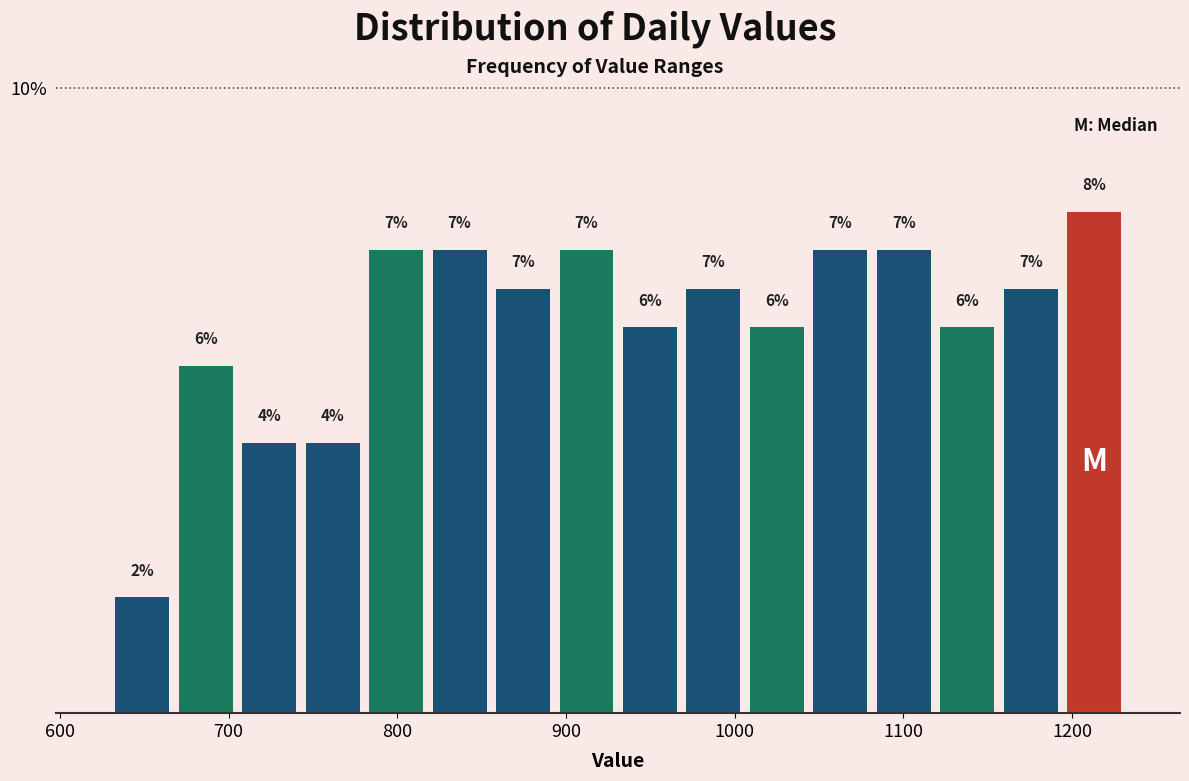

Around what value on the x-axis is the tallest bar? Give the approximate position of its centre, as read against the axis.

1210